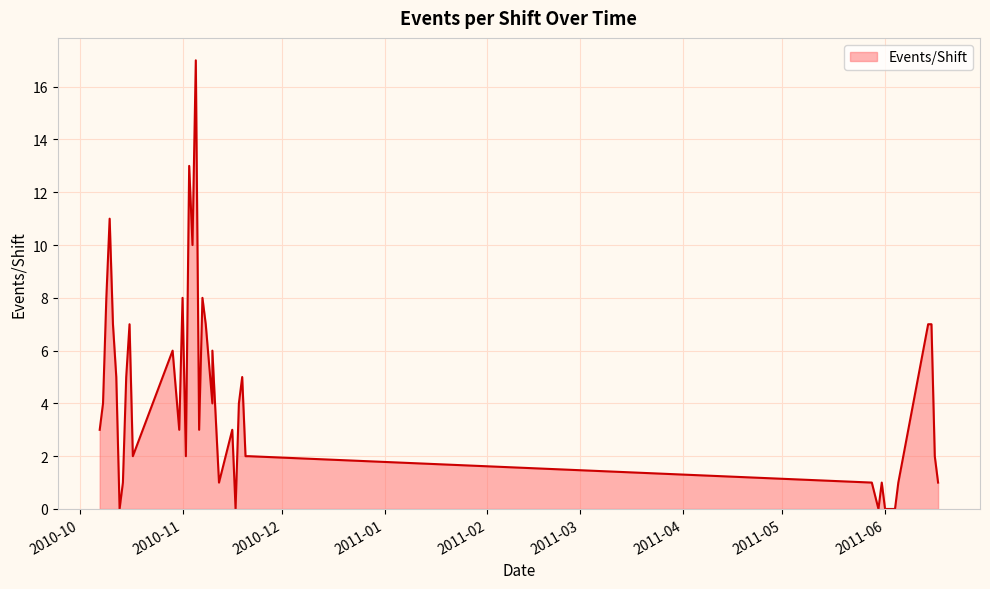

True or false: the data shows 9 at 2010-10-29.

False